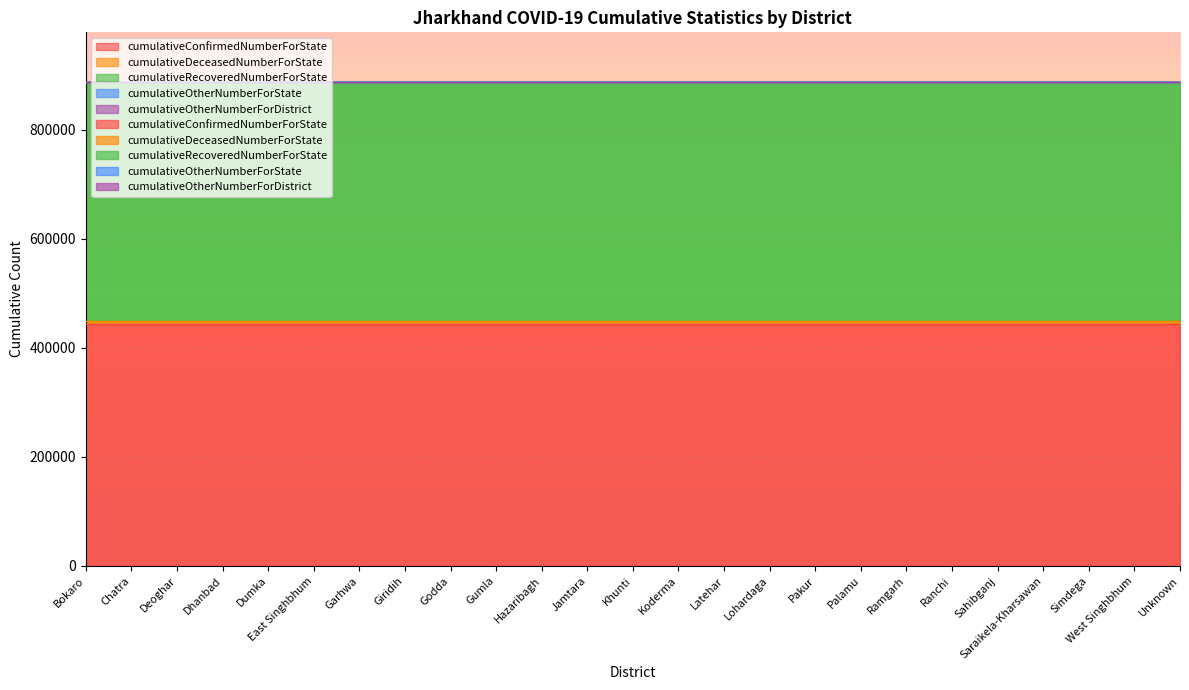

What is the label of the 3rd point from the right?

Simdega